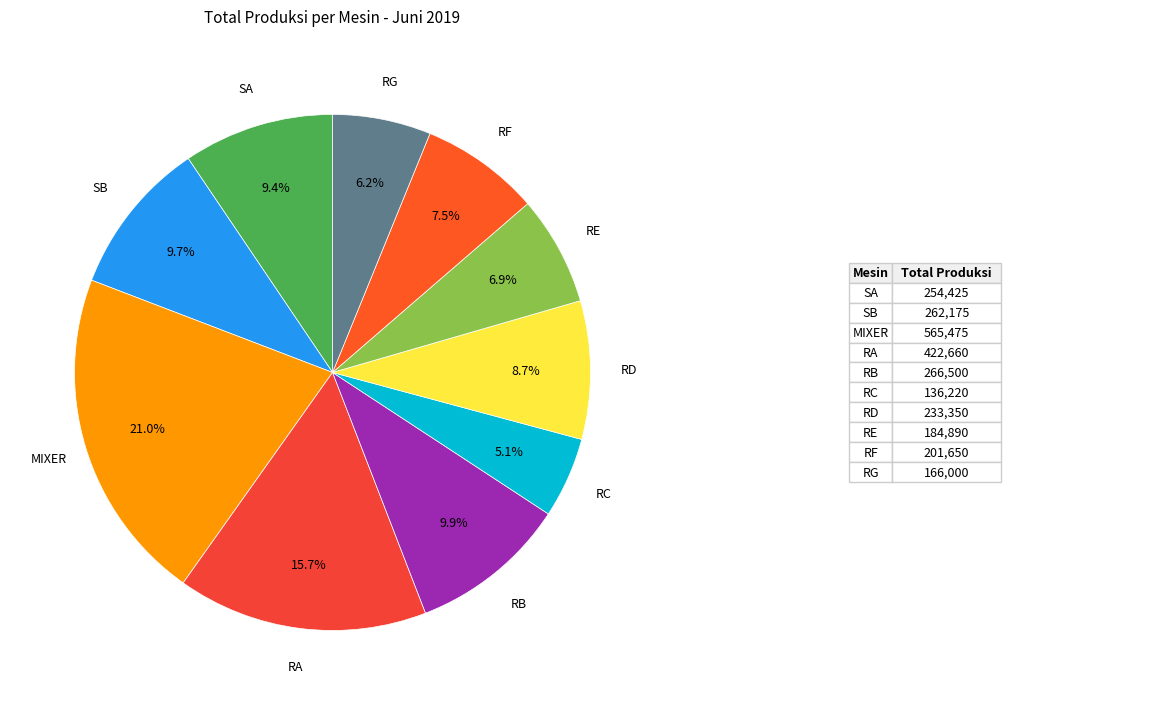

Is there any slice that represents more than half of the pie?

No